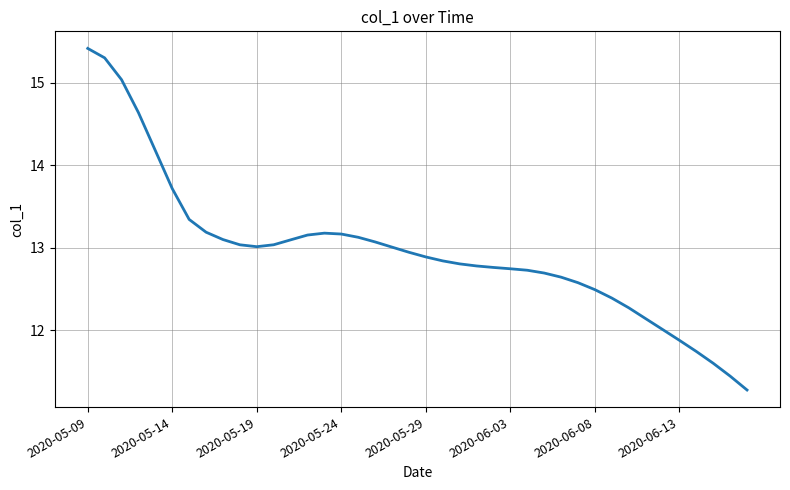

What is the greatest value displayed?

15.4